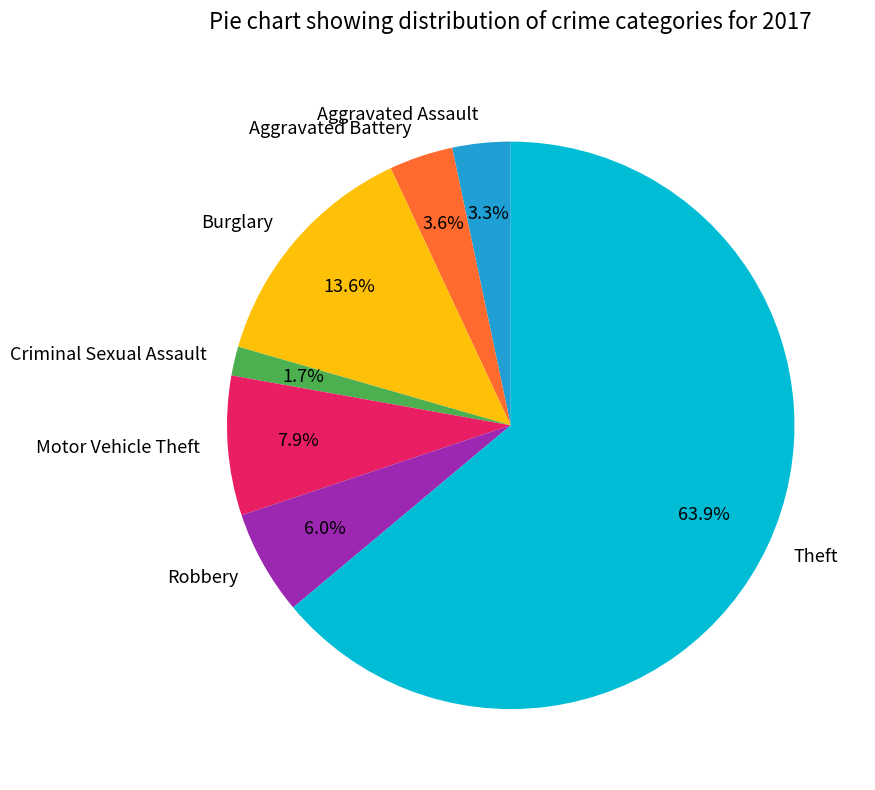

Which category has the biggest portion of the pie?

Theft